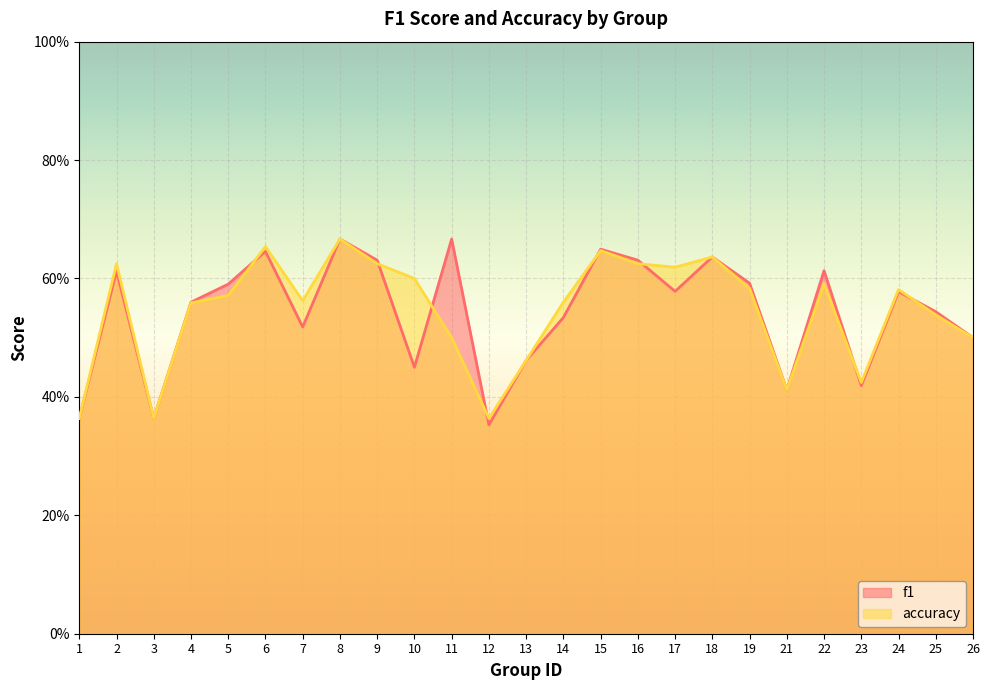

What is the maximum value for f1?

0.7